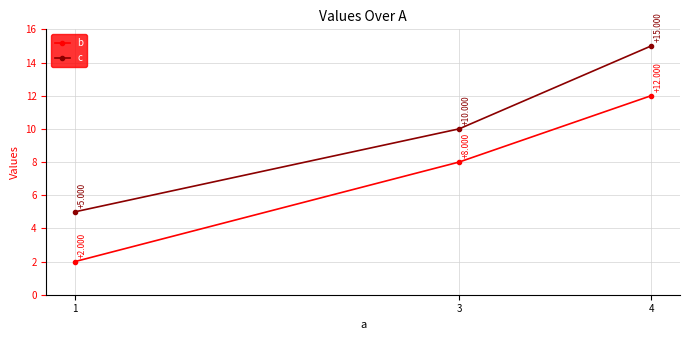

What is the average value of the b series?

7